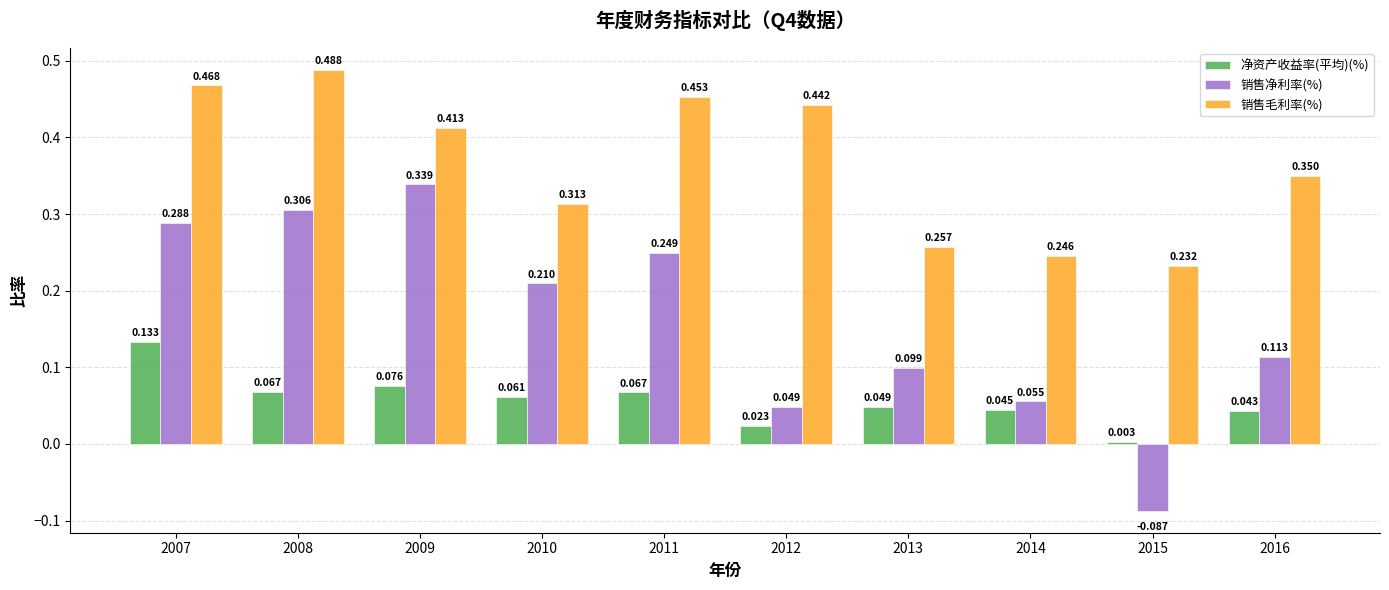

How many bars are there in total?

30